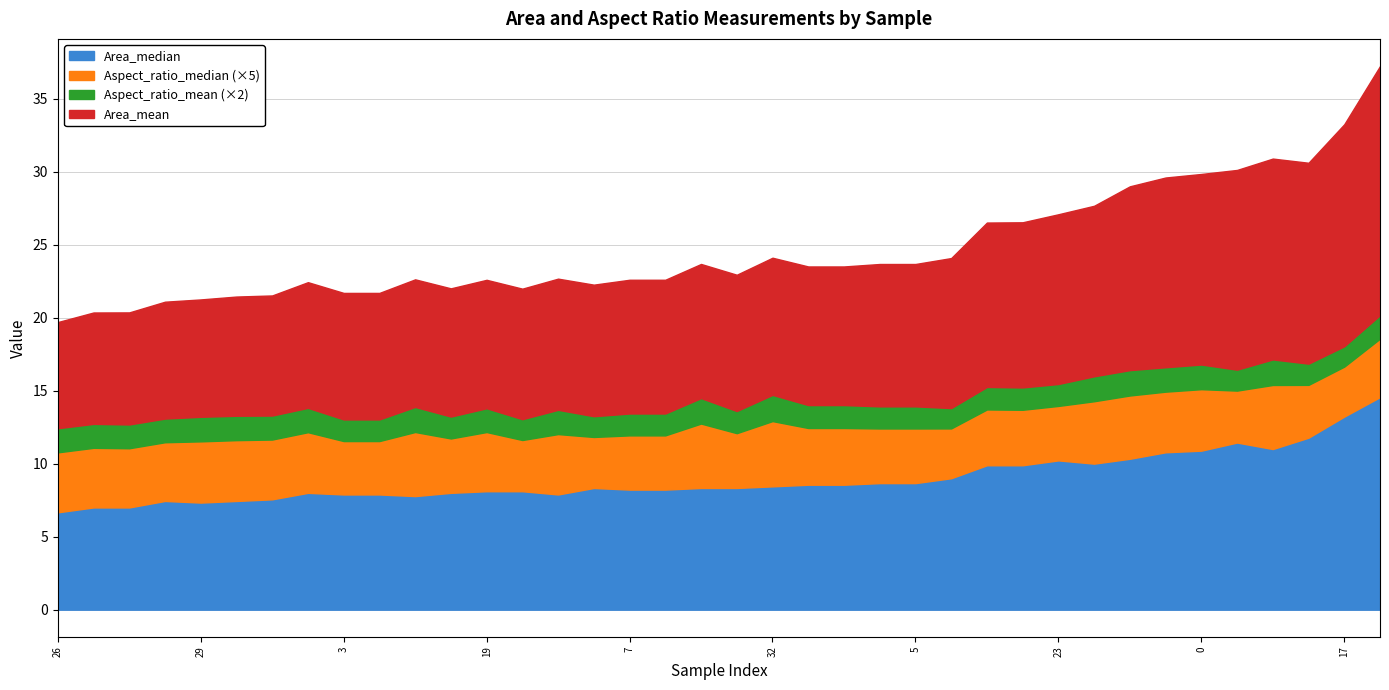

How many lines are shown in the chart?

4